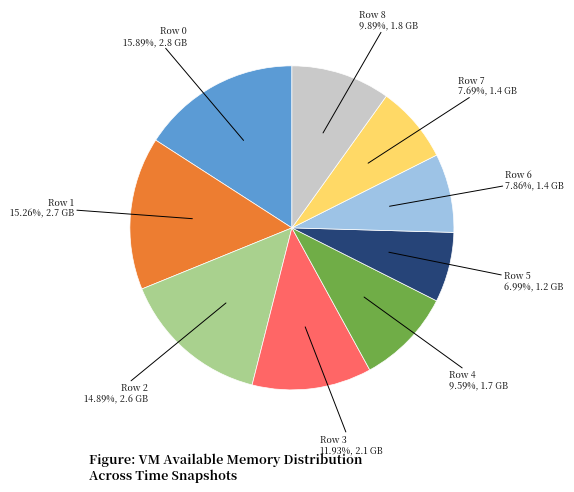

To the nearest percent, what percentage of the pie is Row 4?

10%